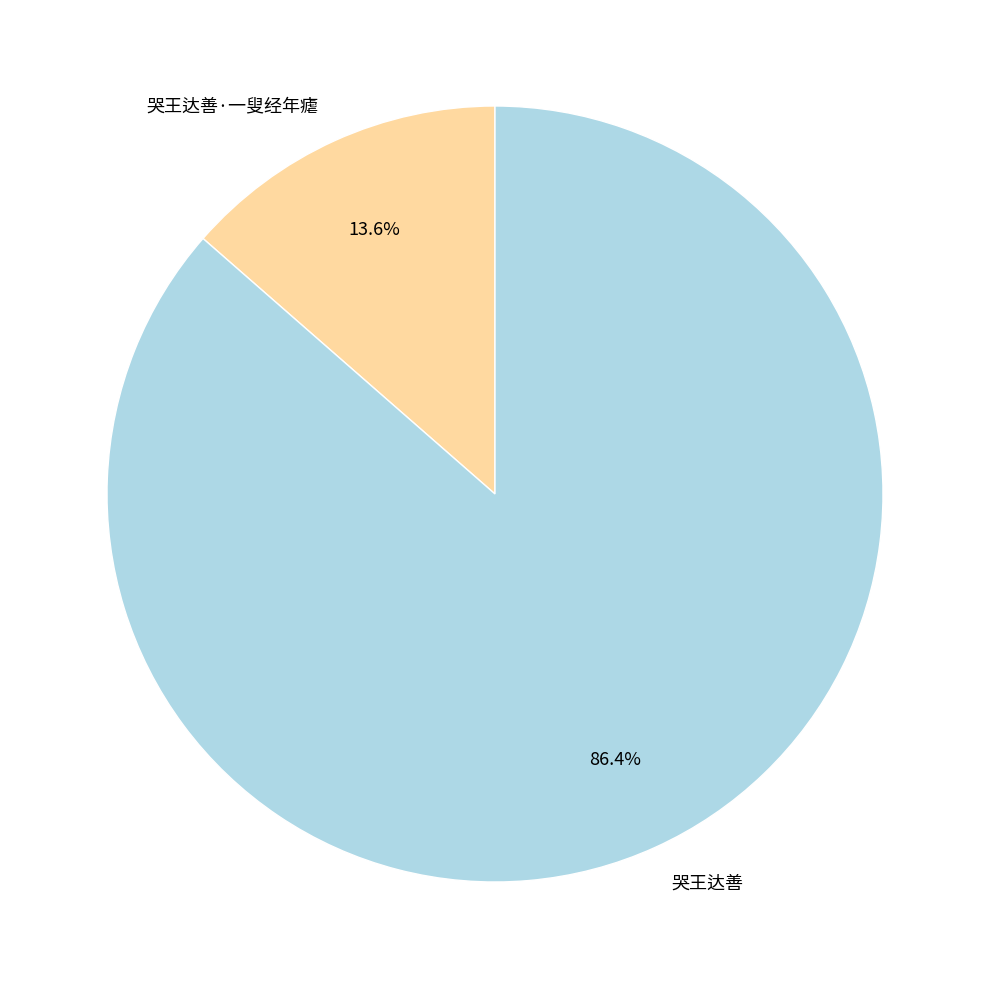

What is the total percentage of 哭王达善·一叟经年瘧 and 哭王达善?

100.0%